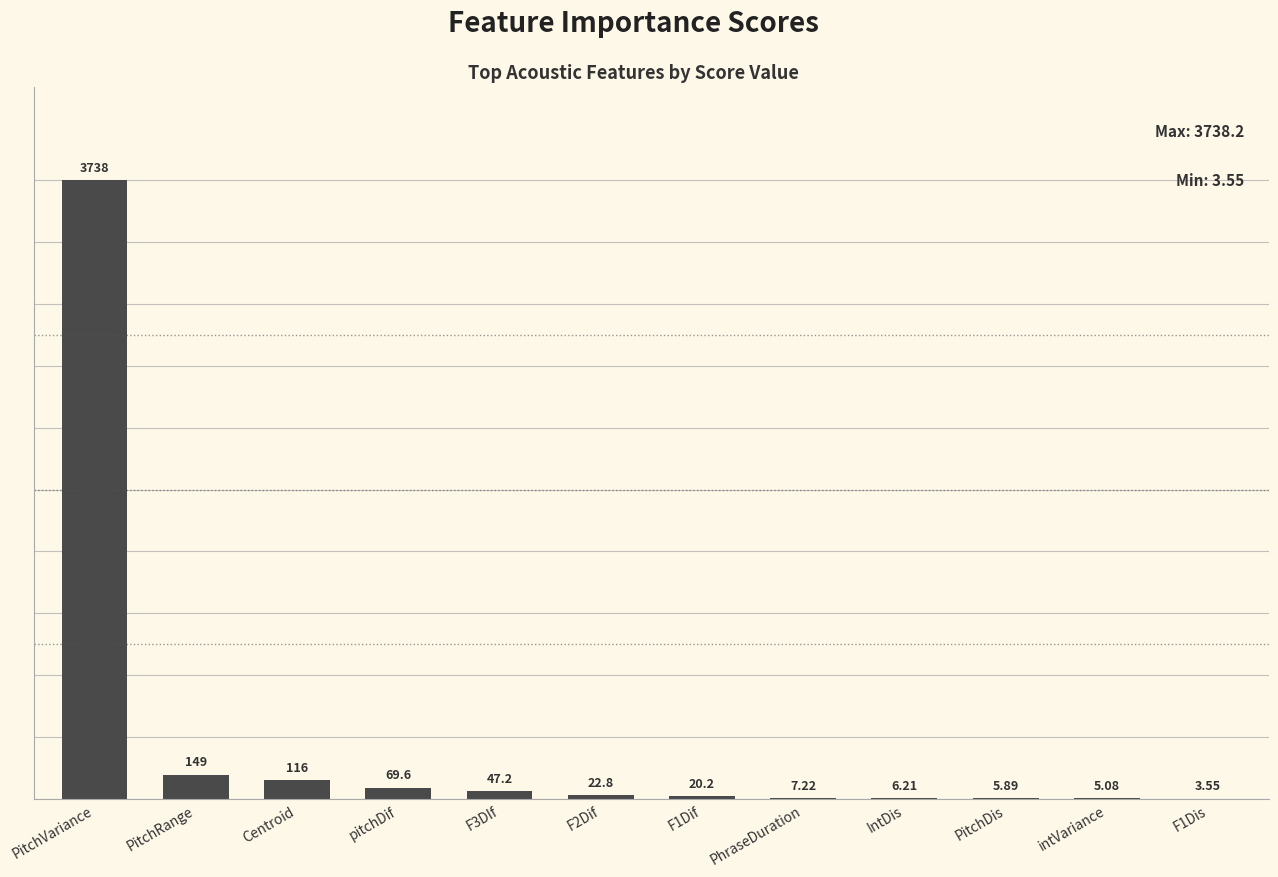

What is the difference between the values at IntDis and F2Dif?

16.6